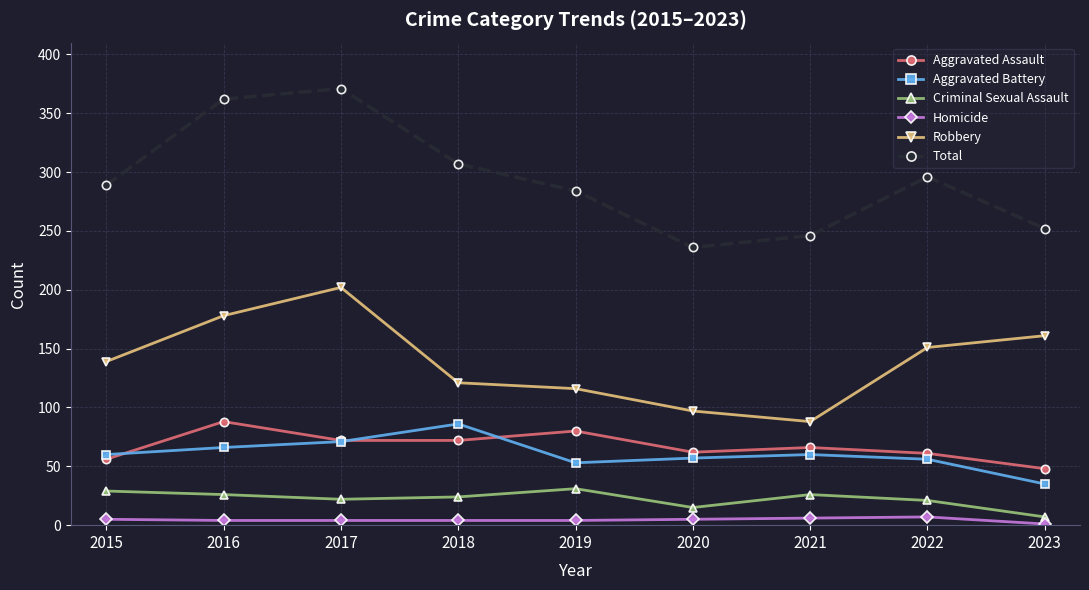

What is the difference between the highest and lowest values at 2023?

251